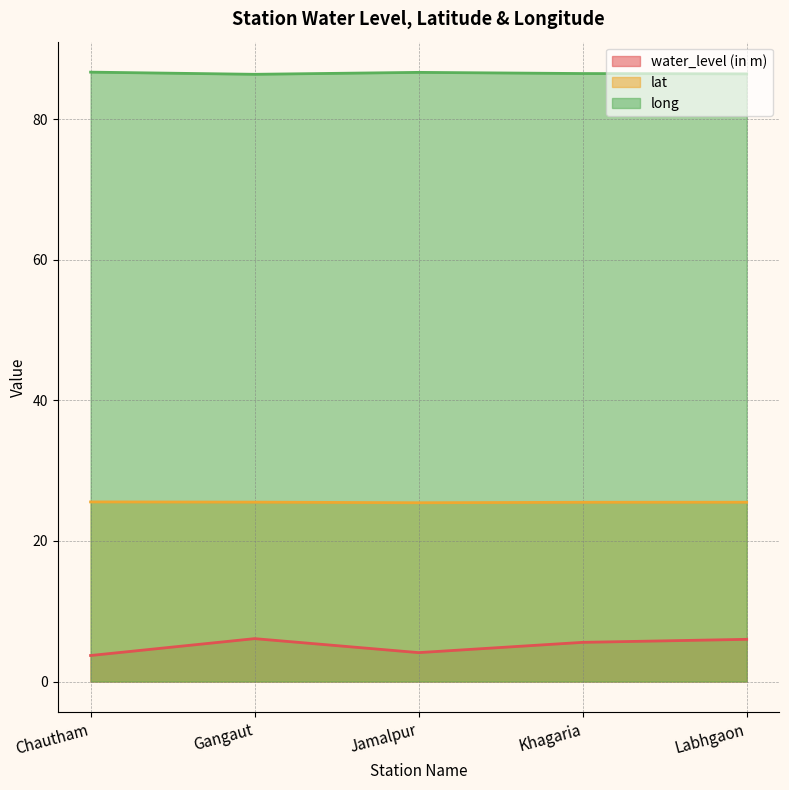

Which category has the lowest value in the water_level (in m) series?

Chautham